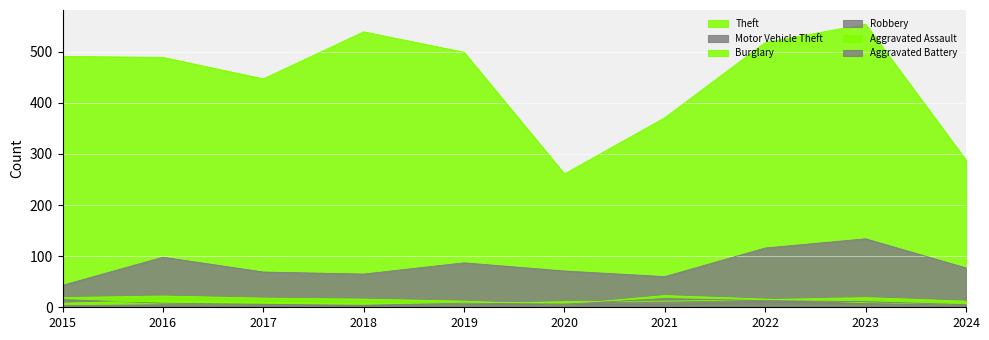

At 2024, list the series in order from smallest to largest.

Robbery, Burglary, Aggravated Battery, Aggravated Assault, Motor Vehicle Theft, Theft